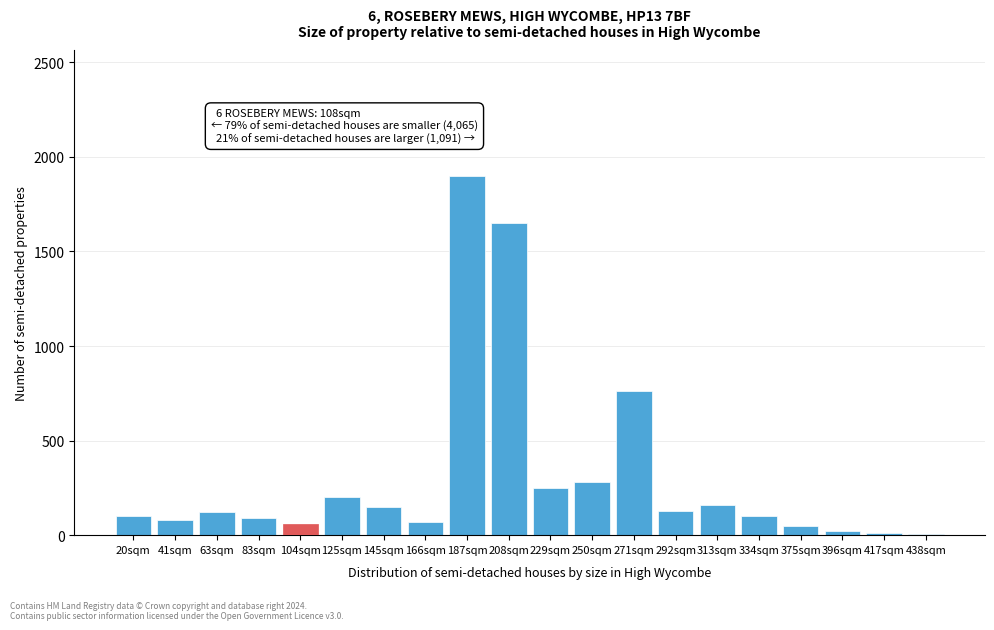

Which category has the highest value across all series?

187sqm